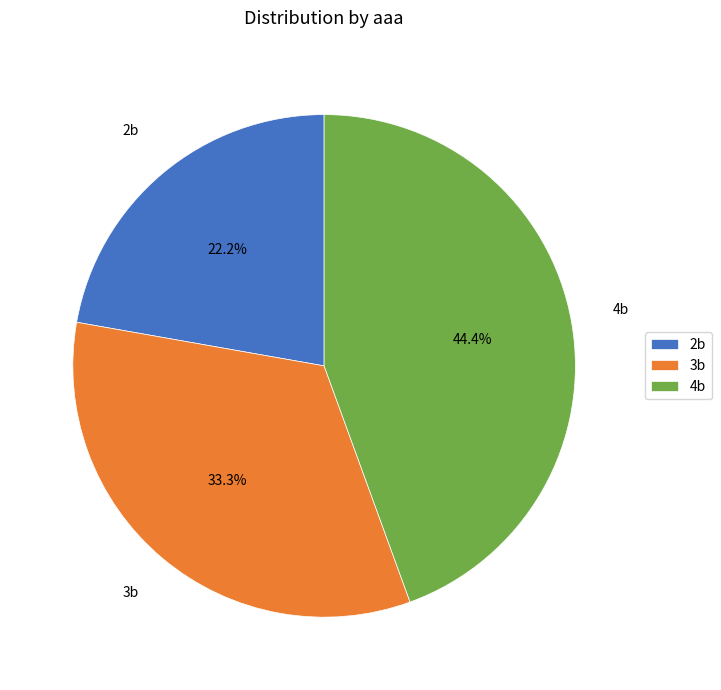

What percentage do 4b and 2b together represent?

66.7%